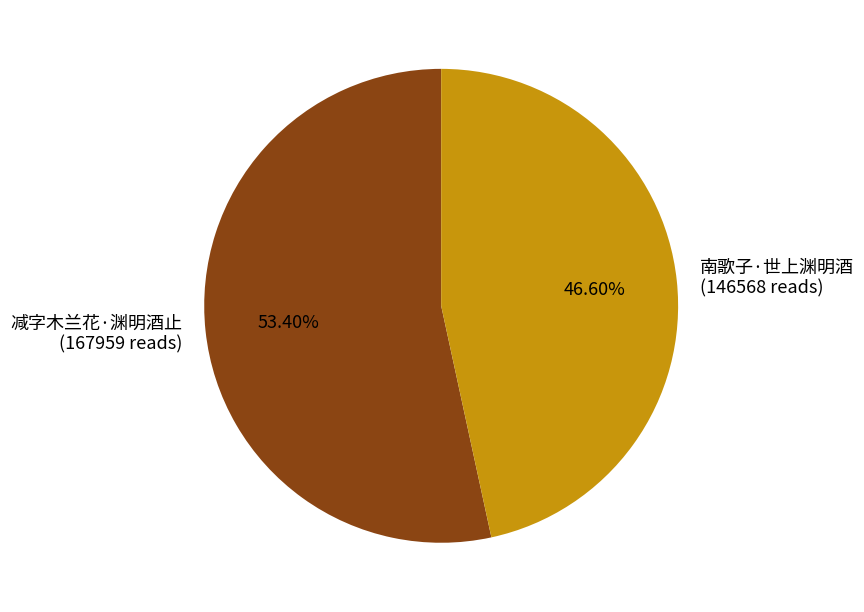

Is 南歌子·世上渊明酒 the majority of the pie?

No